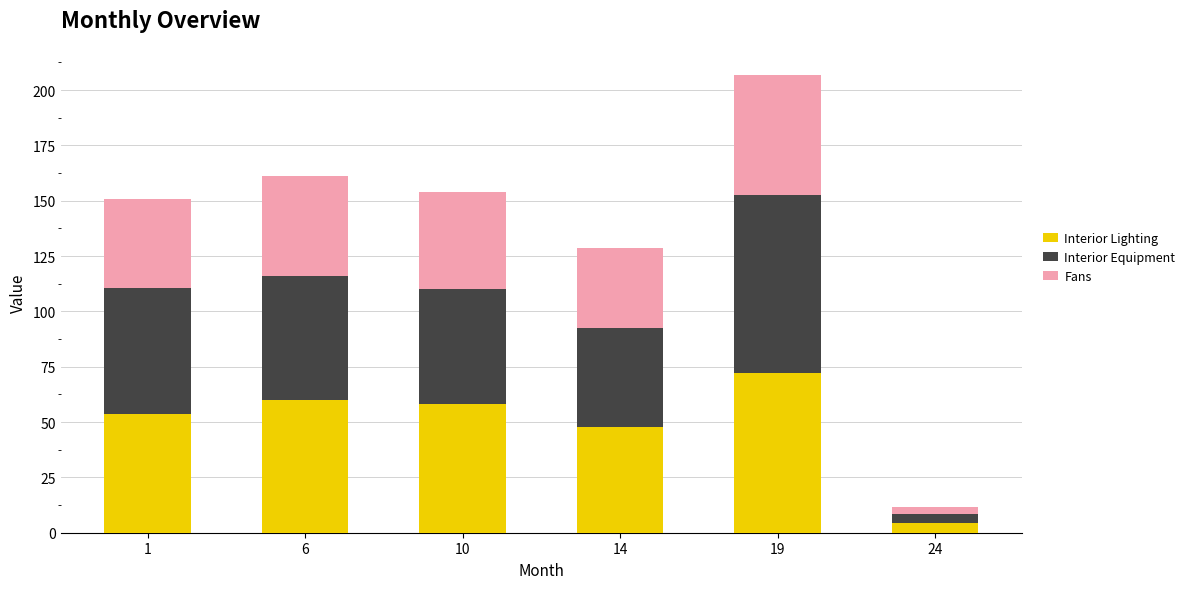

What is the difference between the maximum and minimum values in the Interior Lighting series?

67.5